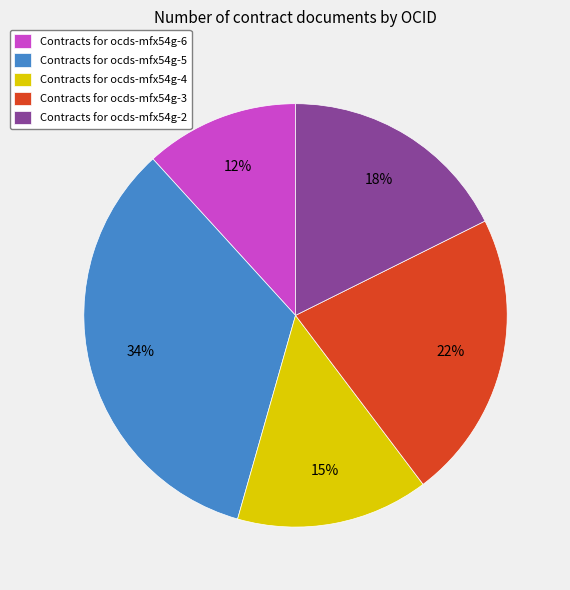

Count the number of slices in the pie.

5